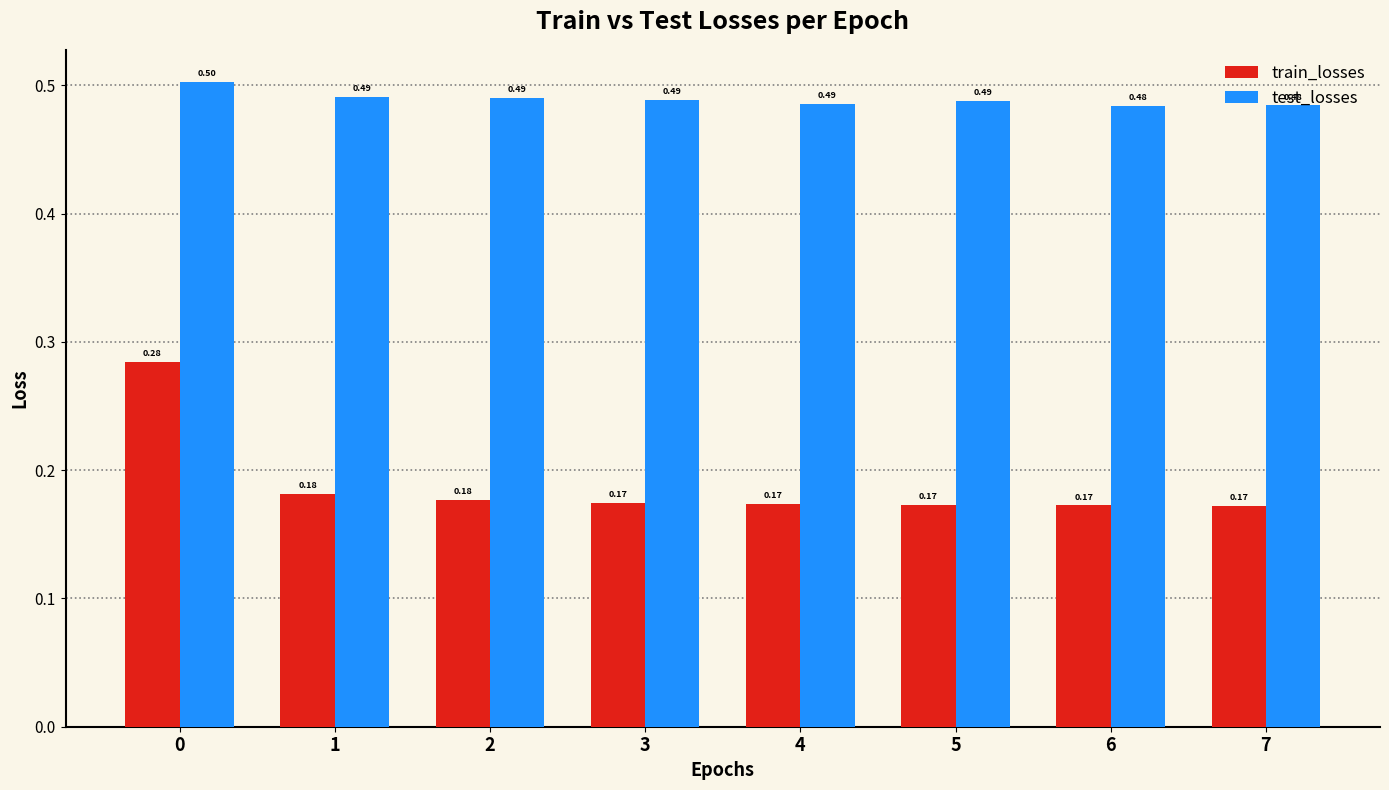

Is it true that test_losses equals 0.8 at 1?

False